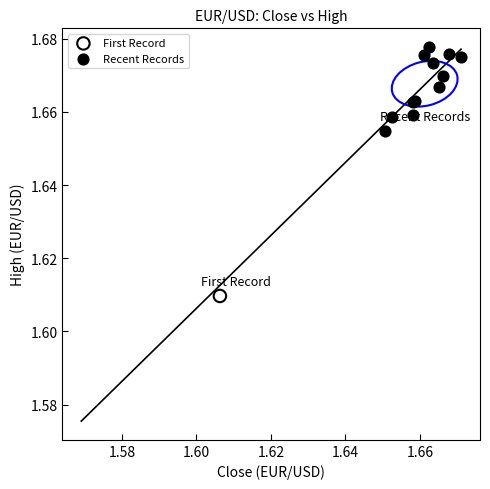

What are all the series names shown in the legend?

First Record, Recent Records